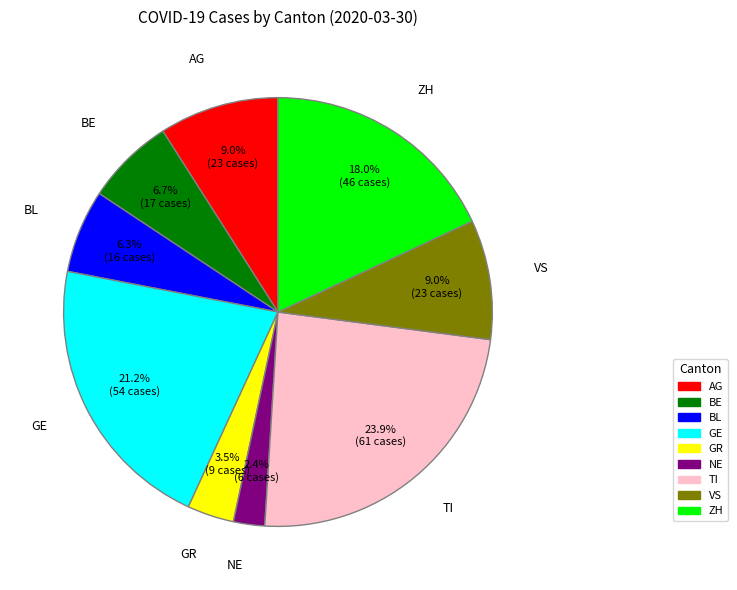

Does any single category account for the majority?

No